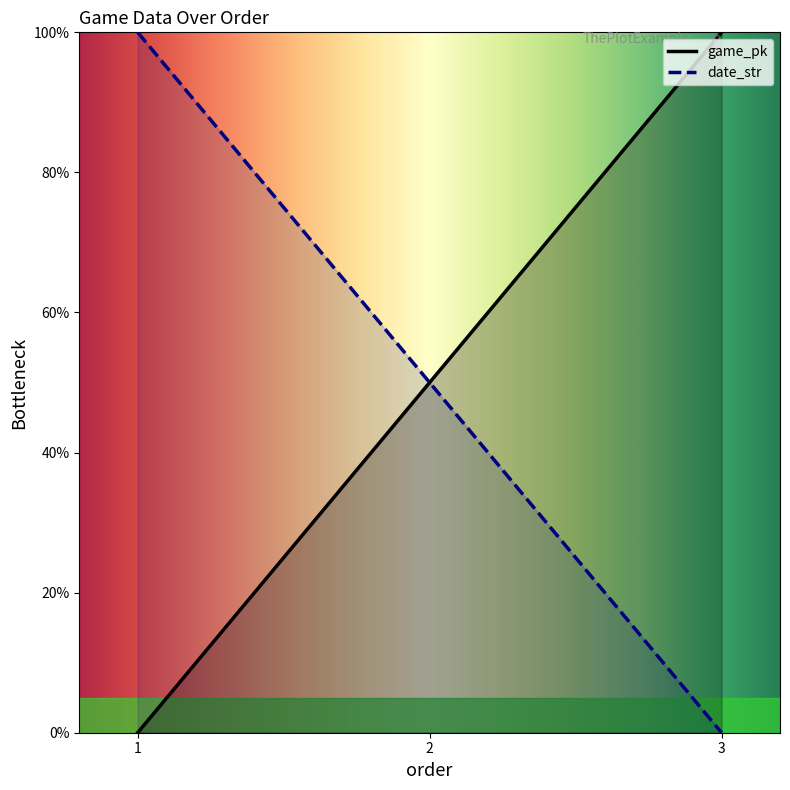

Where is date_str nearest to the value 50?

2